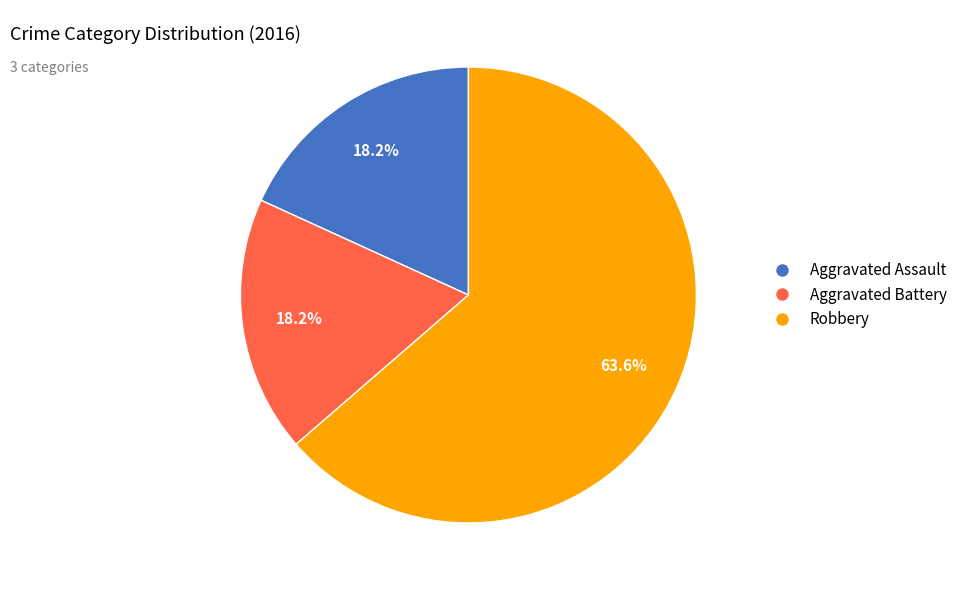

To the nearest percent, what is the combined percentage of Robbery and Aggravated Assault?

82%